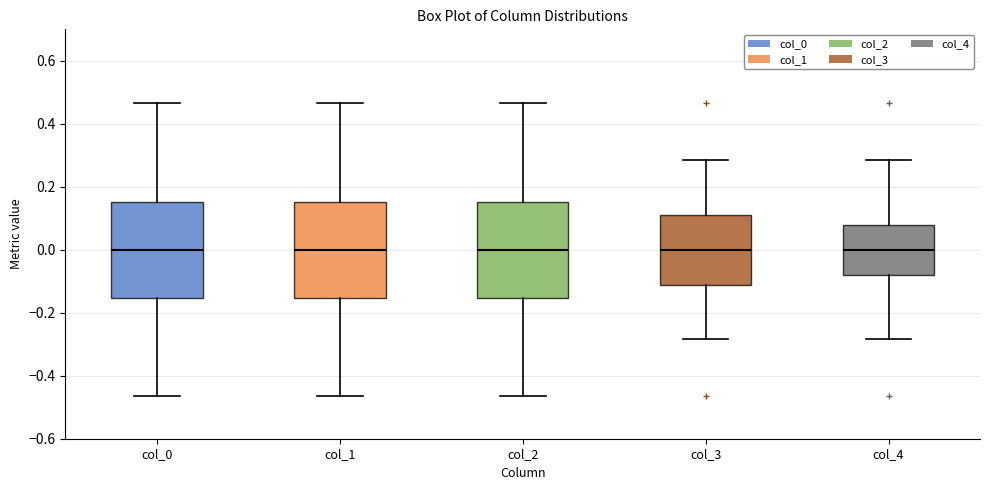

Reading left to right, read every box against the y-axis: the position of its median line, the range the box covers, and the ends of its whiskers. The values are not printed on the chart, so give them approximately, as read against the axis.

col_0: median 0.00, box -0.16 to 0.16, whiskers -0.46 to 0.46
col_1: median 0.00, box -0.16 to 0.16, whiskers -0.46 to 0.46
col_2: median 0.00, box -0.16 to 0.16, whiskers -0.46 to 0.46
col_3: median 0.00, box -0.12 to 0.12, whiskers -0.28 to 0.28
col_4: median 0.00, box -0.08 to 0.08, whiskers -0.28 to 0.28